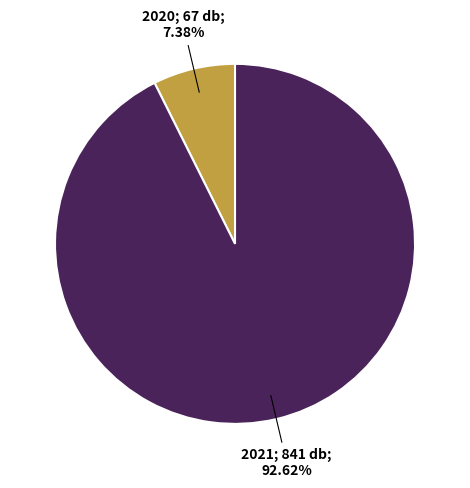

Count the number of slices in the pie.

2